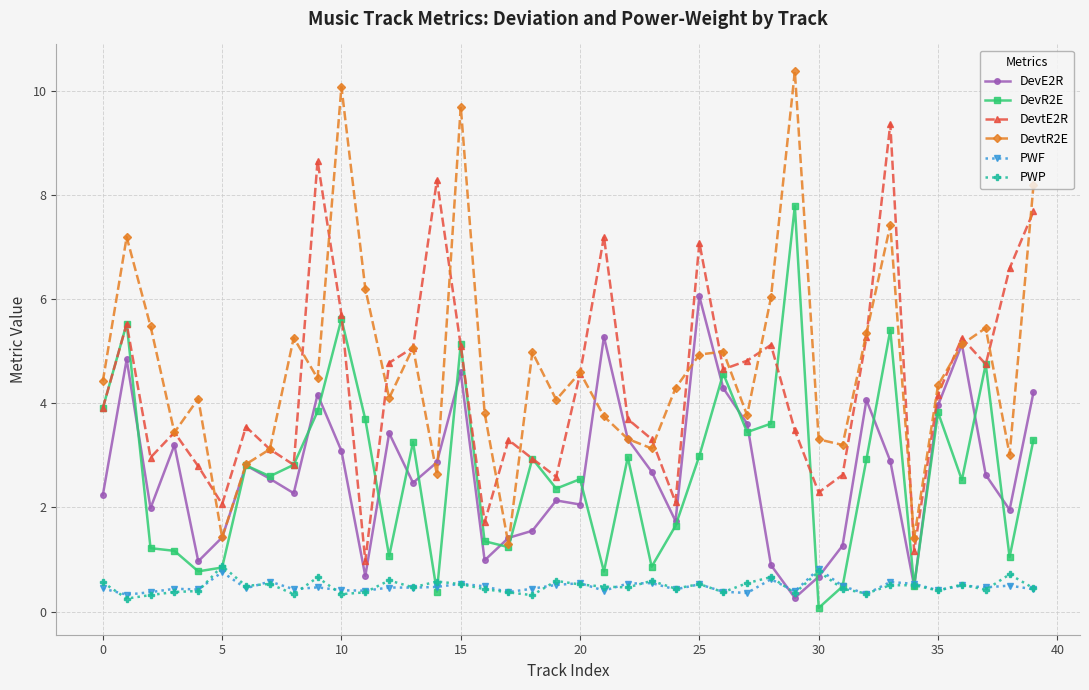

Does the chart display data point markers on the line(s)?

Yes